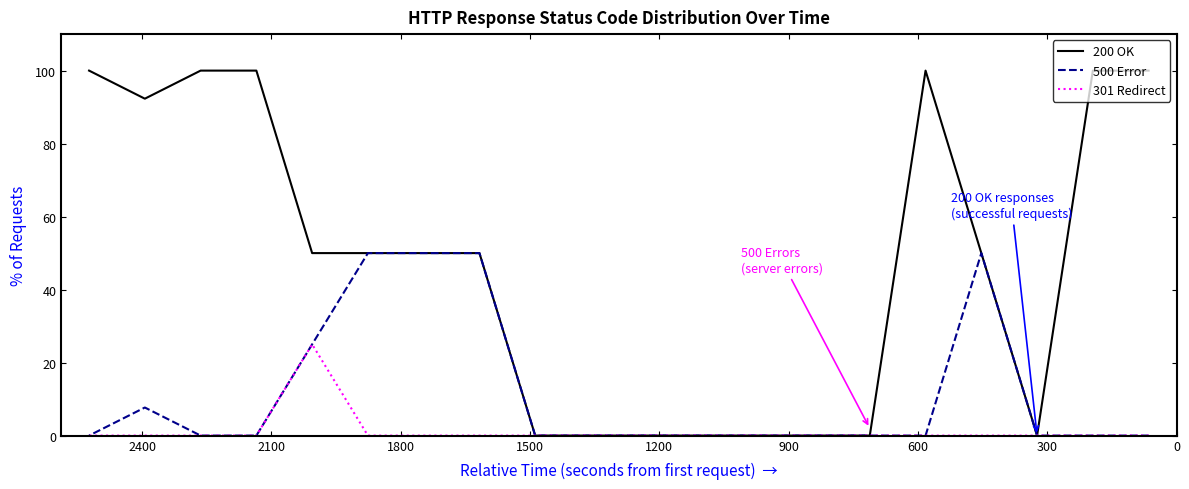

How many data points in 500 Error are above 0?

6